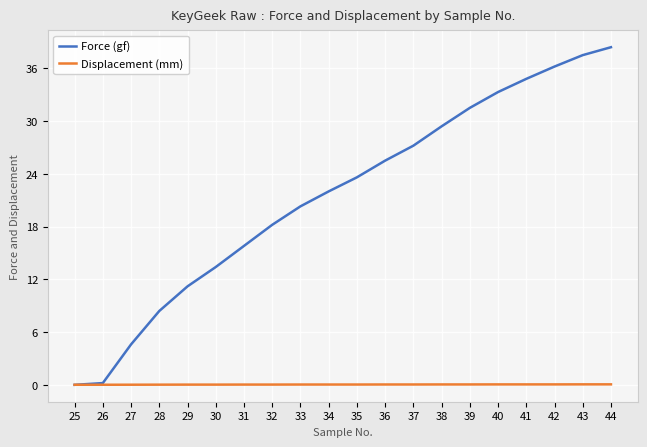

What are all the series names shown in the legend?

Force (gf), Displacement (mm)